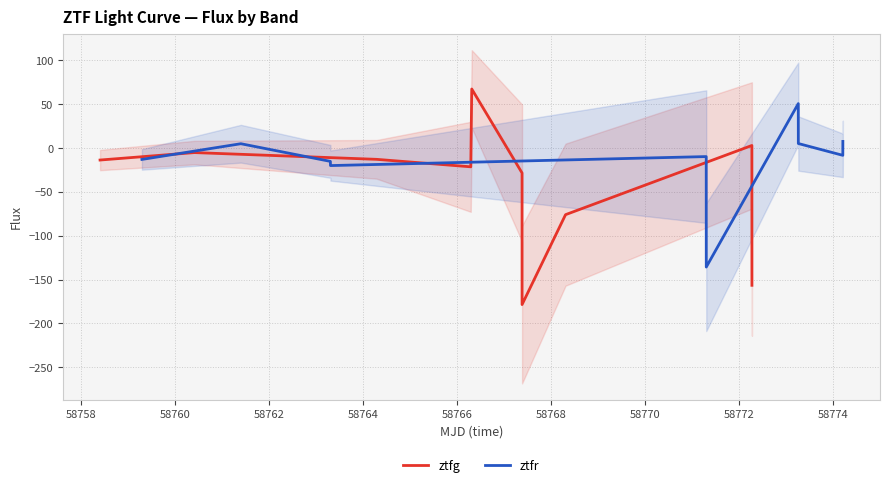

After their last crossing, which series has the higher values: ztfg or ztfr?

ztfr